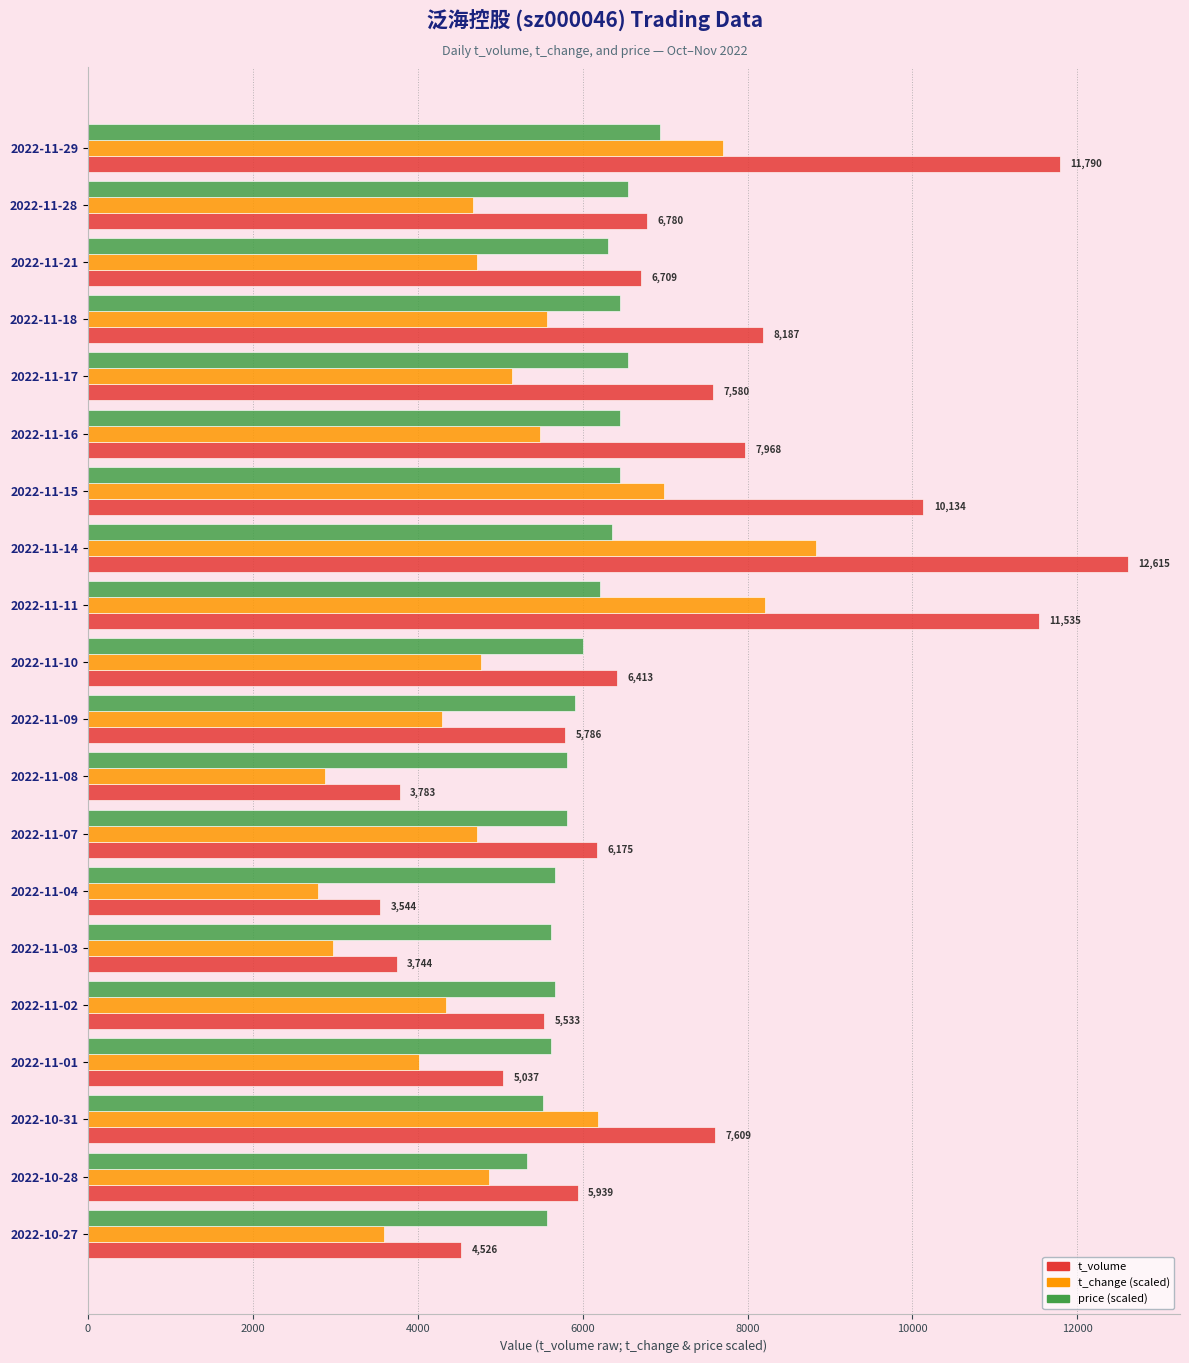

How many values in the price (scaled) series are below 6009?

10